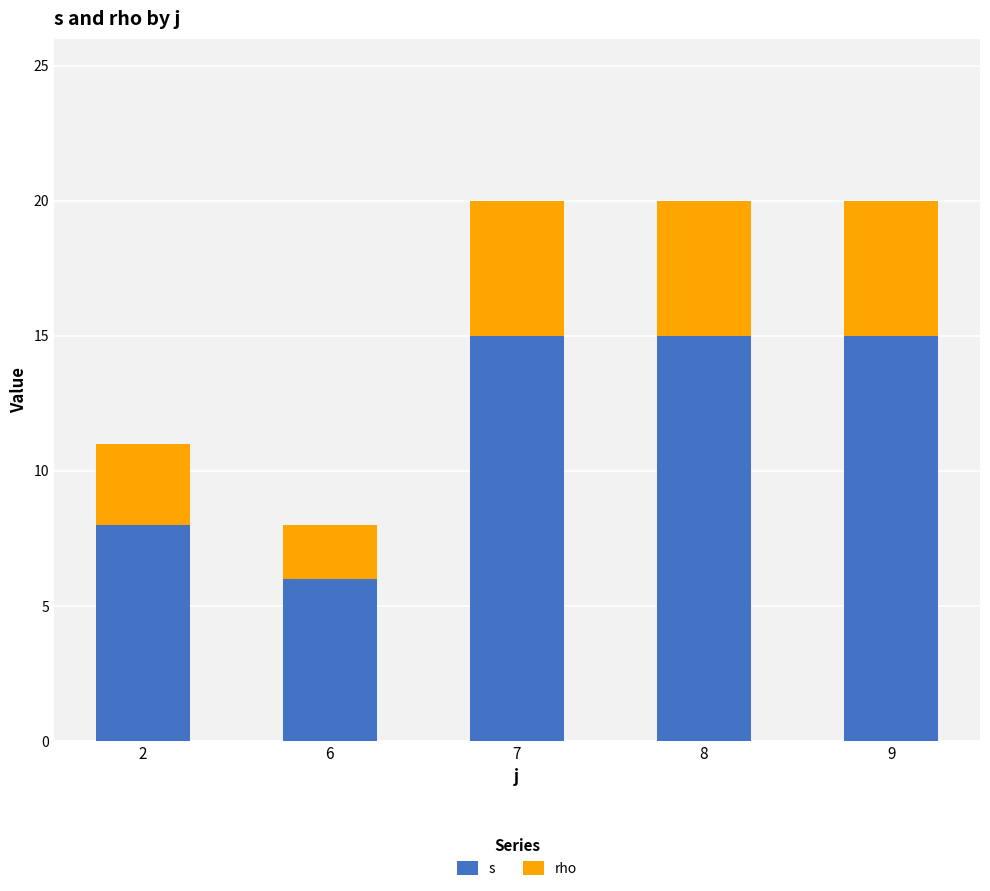

Reading right to left, what are the values for s?

9=15	8=15	7=15	6=6	2=8